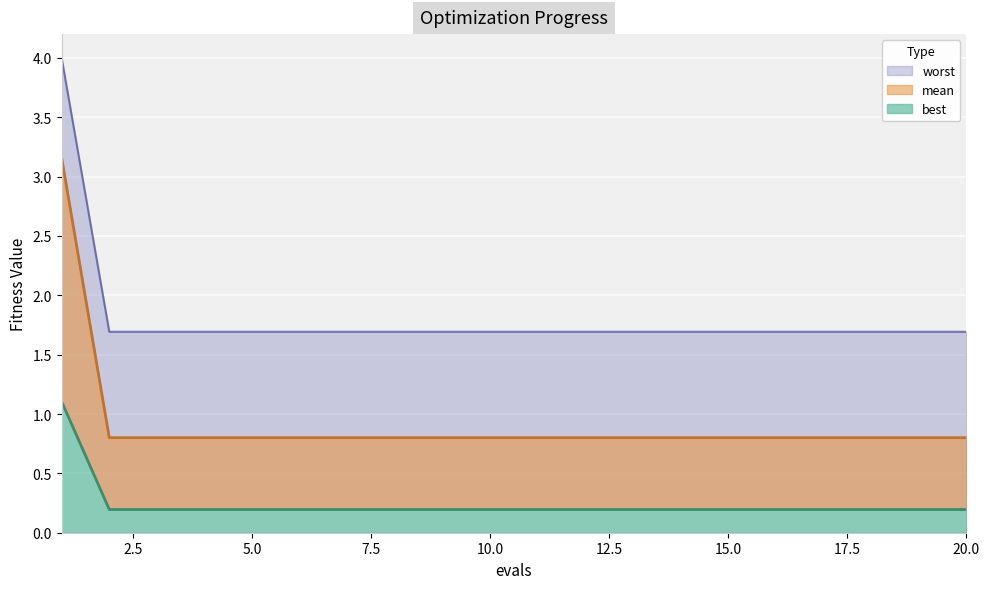

True or false: best has a value of 0.1 at 17.

False